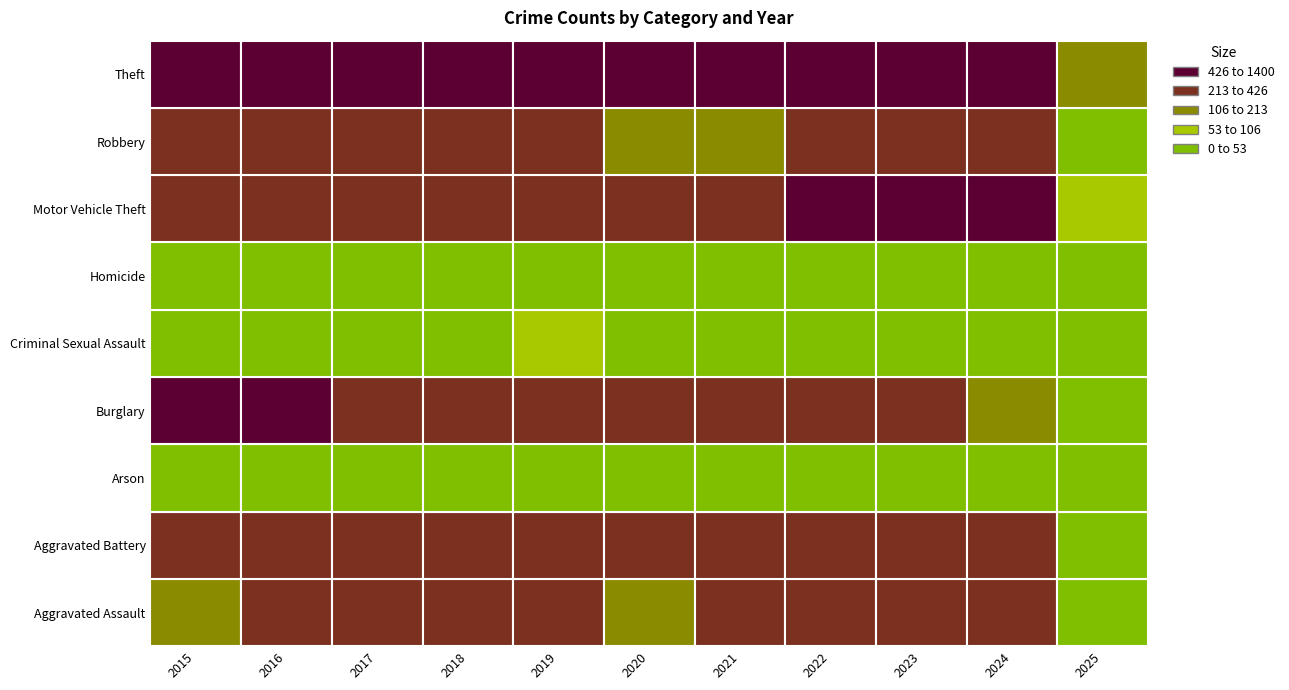

Reading left to right, what are all the values shown in this chart?

Aggravated Assault: 2015=164	2016=225	2017=251	2018=220	2019=220	2020=192	2021=295	2022=264	2023=259	2024=267	2025=21
Aggravated Battery: 2015=259	2016=298	2017=303	2018=302	2019=267	2020=268	2021=270	2022=249	2023=251	2024=259	2025=29
Arson: 2015=22	2016=14	2017=12	2018=8	2019=16	2020=12	2021=18	2022=15	2023=15	2024=12	2025=4
Burglary: 2015=552	2016=505	2017=339	2018=319	2019=308	2020=250	2021=220	2022=263	2023=225	2024=207	2025=24
Criminal Sexual Assault: 2015=43	2016=51	2017=41	2018=51	2019=55	2020=40	2021=33	2022=44	2023=35	2024=30	2025=4
Homicide: 2015=13	2016=28	2017=27	2018=23	2019=21	2020=34	2021=38	2022=35	2023=22	2024=30	2025=4
Motor Vehicle Theft: 2015=299	2016=272	2017=285	2018=225	2019=262	2020=287	2021=332	2022=569	2023=943	2024=587	2025=66
Robbery: 2015=372	2016=381	2017=356	2018=302	2019=263	2020=174	2021=175	2022=227	2023=257	2024=230	2025=26
Theft: 2015=1263	2016=1297	2017=1359	2018=1337	2019=1288	2020=954	2021=856	2022=1032	2023=980	2024=898	2025=126